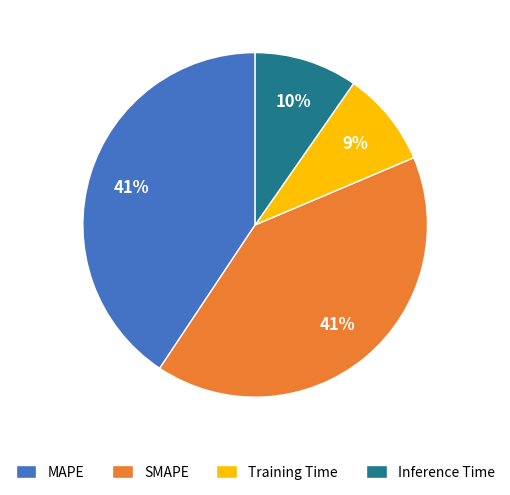

Is there any slice that represents more than half of the pie?

No